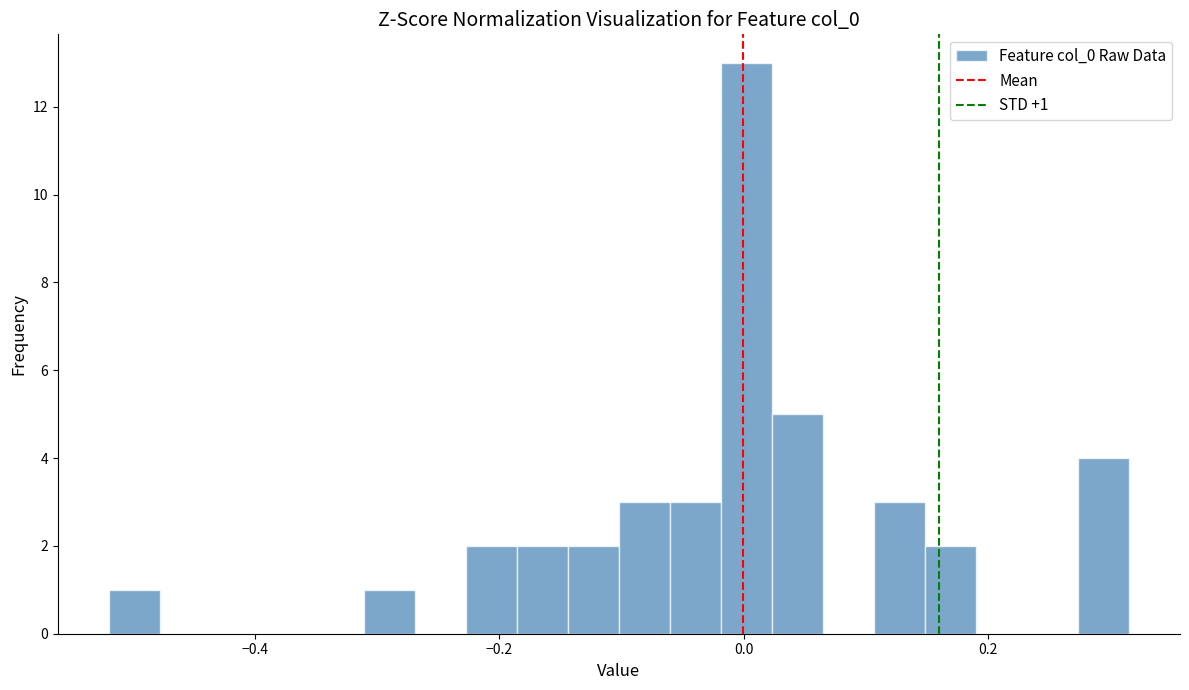

Read against the x-axis, roughly where is the centre of the tallest bar?

0.00